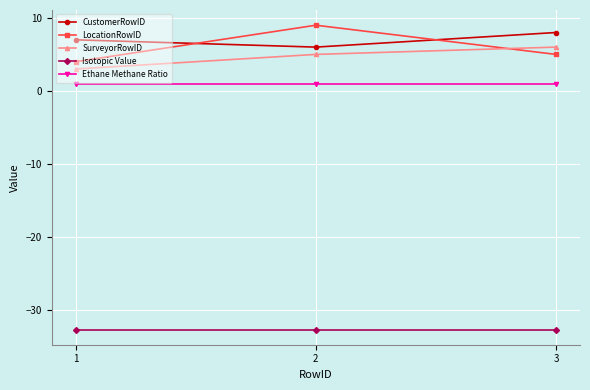

Reading left to right, extract all data points from this chart.

CustomerRowID: 7.0	6.0	8.0
LocationRowID: 4.0	9.0	5.0
SurveyorRowID: 3.0	5.0	6.0
Isotopic Value: -32.7	-32.7	-32.7
Ethane Methane Ratio: 1.0	1.0	1.0